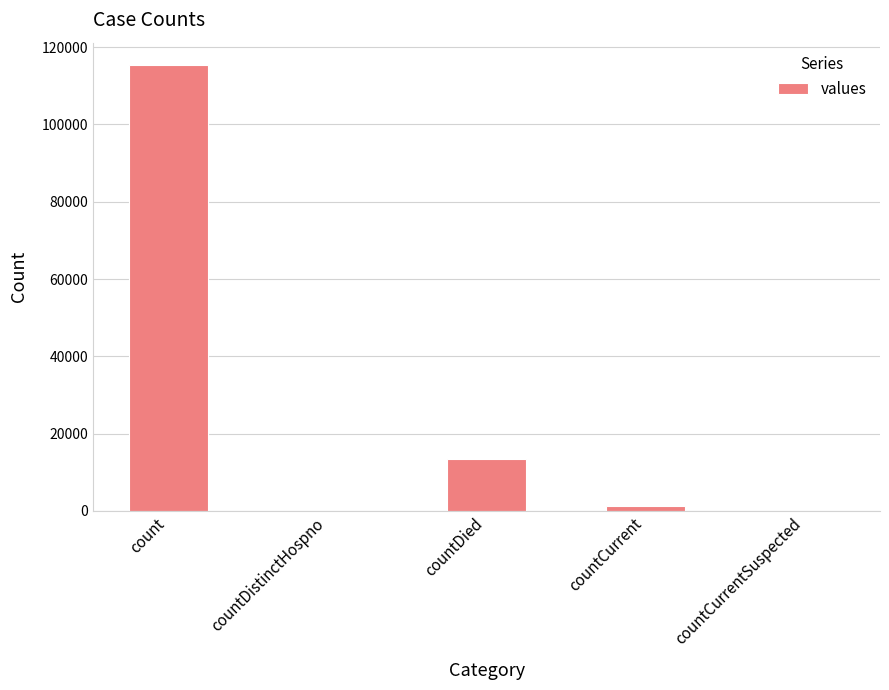

What is the change in value from countDistinctHospno to countDied?

+13343